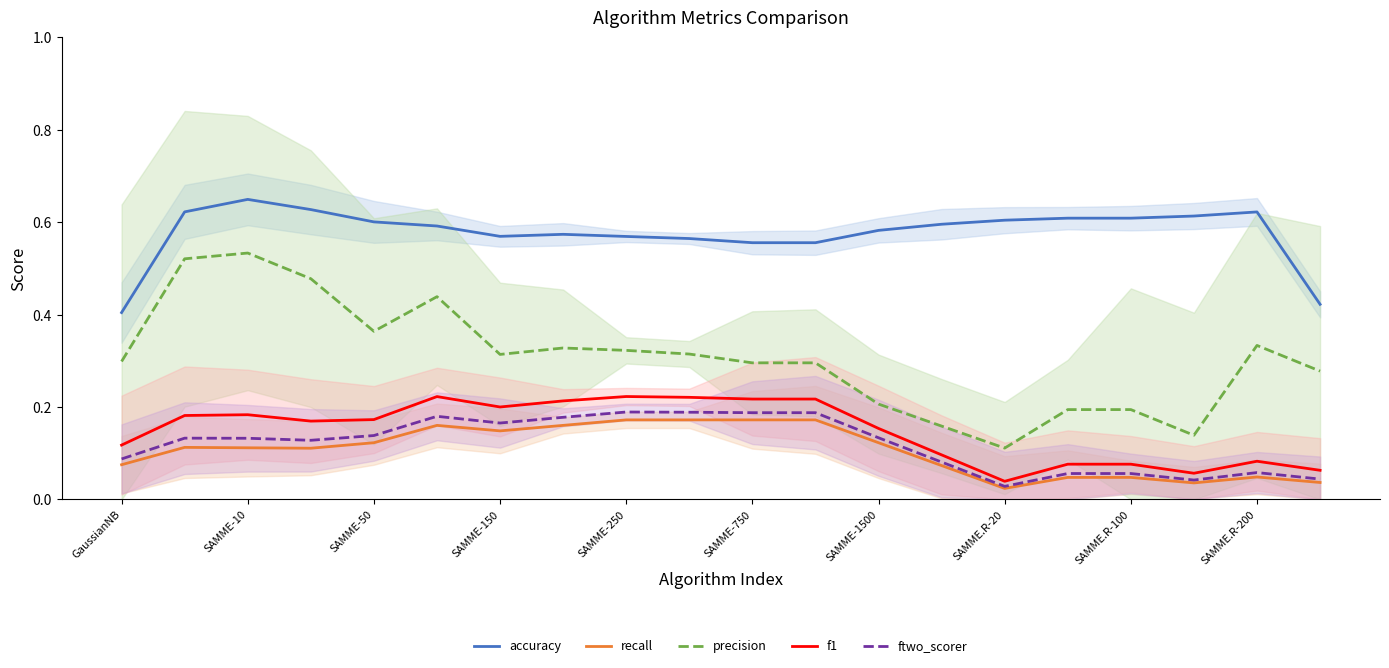

The value of ftwo_scorer at SAMME-10 is 0.2. True or false?

False